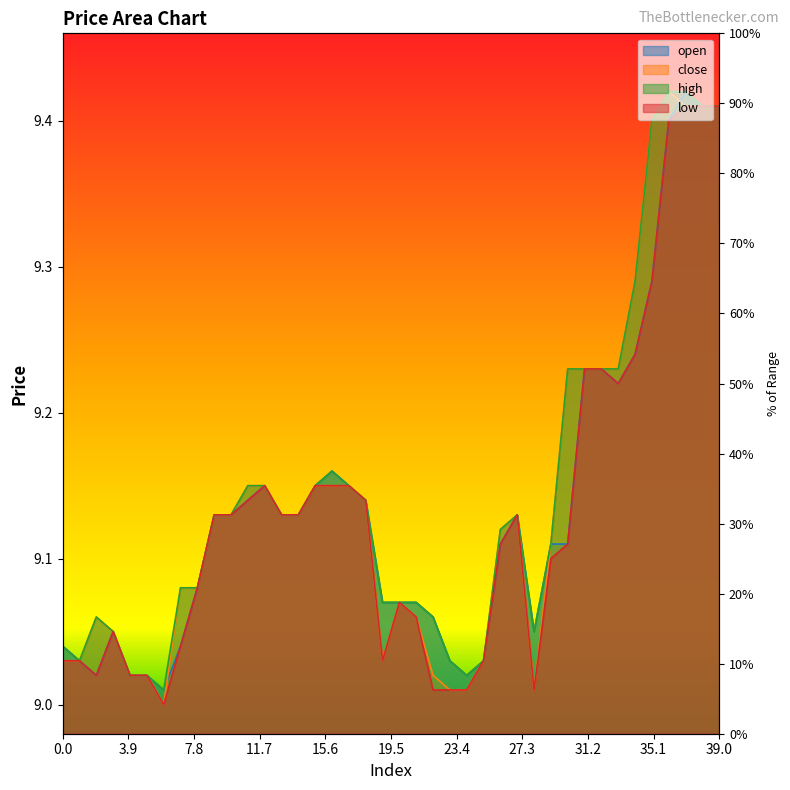

List the series in order of their overall mean, highest first.

high, close, open, low